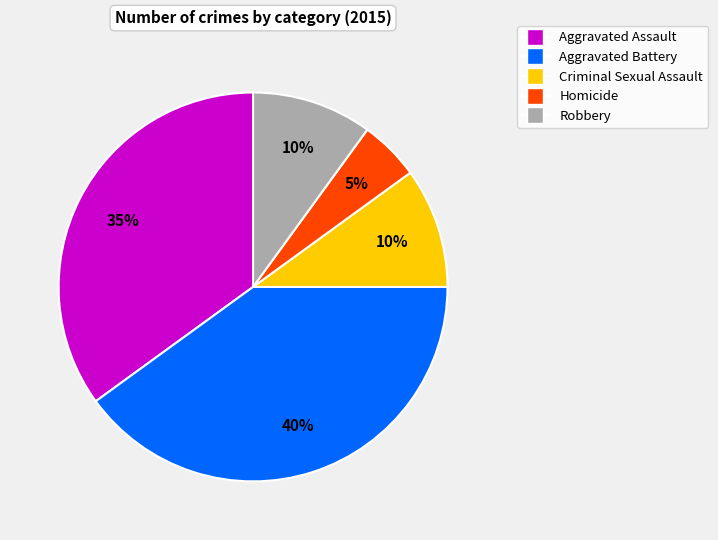

Count the number of slices in the pie.

5